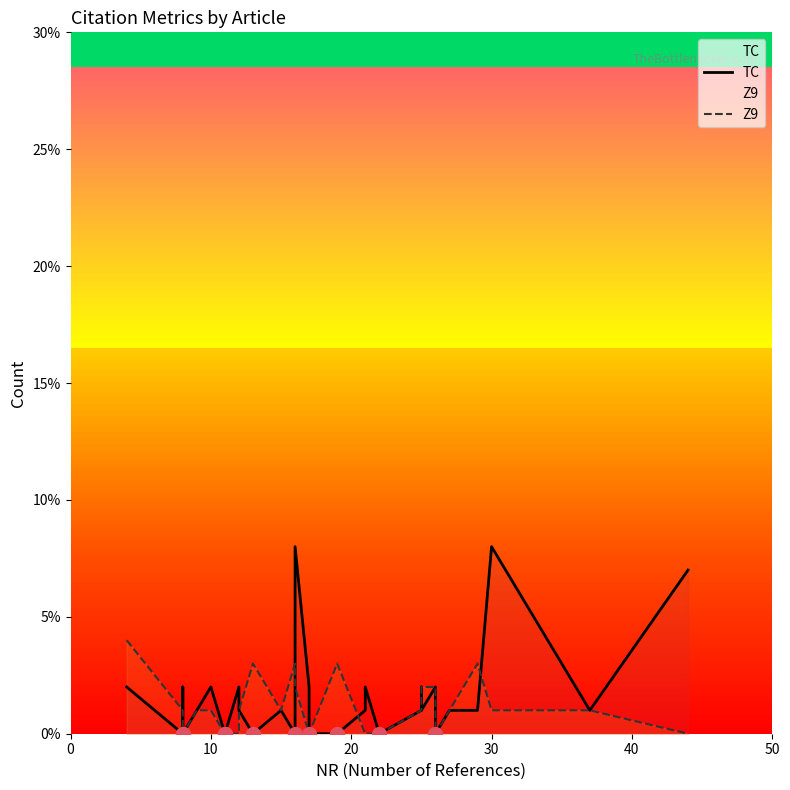

How many Z9 values are between 0 and 2?

25